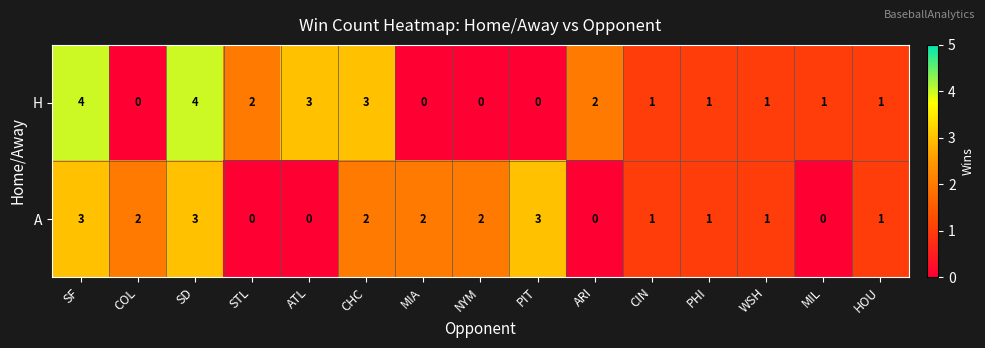

Reading right to left, list all the values displayed in this chart.

H: HOU=1	MIL=1	WSH=1	PHI=1	CIN=1	ARI=2	PIT=0	NYM=0	MIA=0	CHC=3	ATL=3	STL=2	SD=4	COL=0	SF=4
A: HOU=1	MIL=0	WSH=1	PHI=1	CIN=1	ARI=0	PIT=3	NYM=2	MIA=2	CHC=2	ATL=0	STL=0	SD=3	COL=2	SF=3